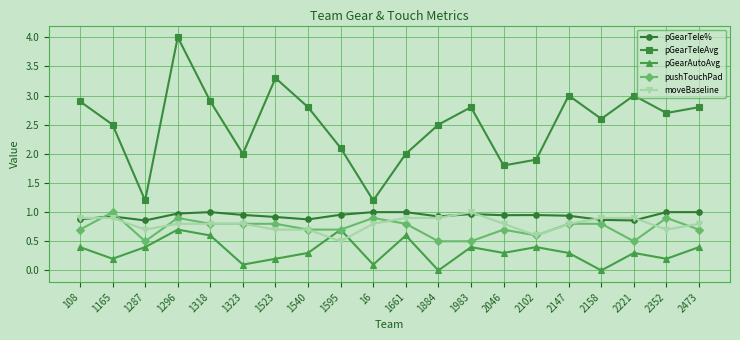

What are all the series names shown in the legend?

pGearTele%, pGearTeleAvg, pGearAutoAvg, pushTouchPad, moveBaseline